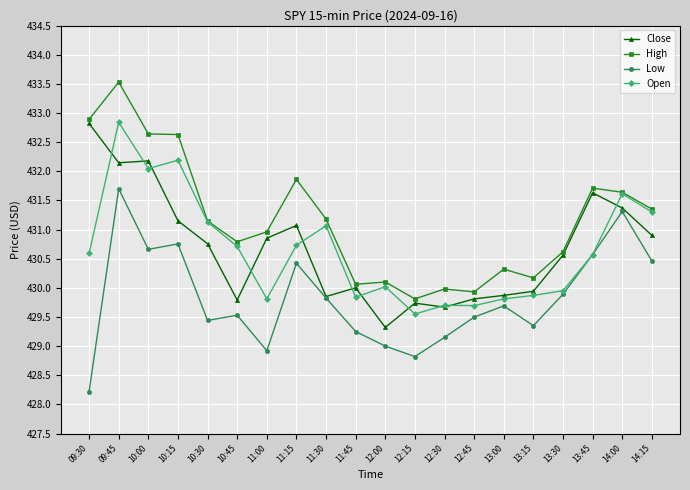

Which series has the largest range (max minus min)?

High